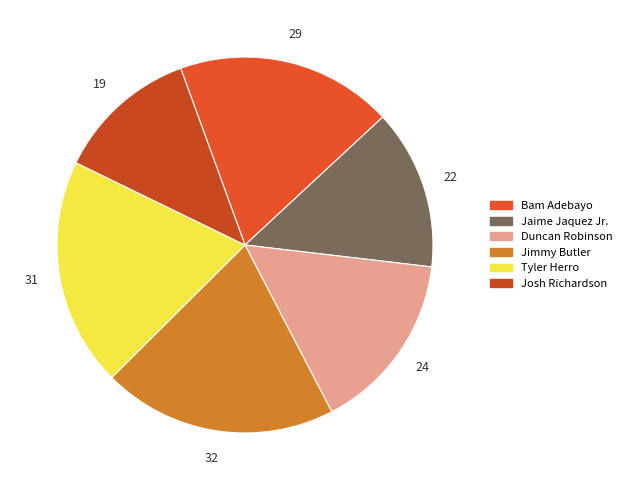

Does Jaime Jaquez Jr. represent more than half of the total?

No